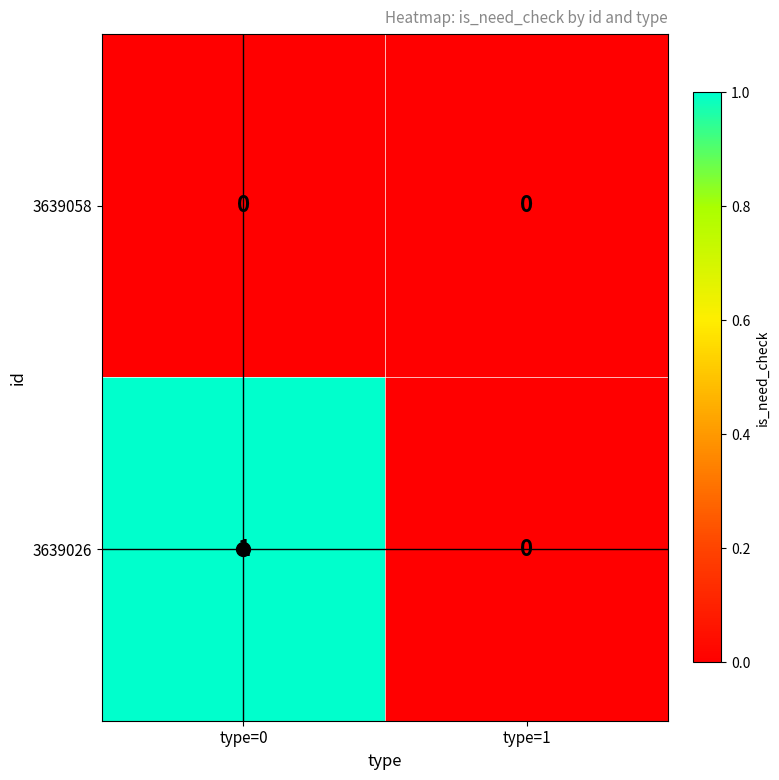

Where is 3639026 nearest to the value 0?

type=1